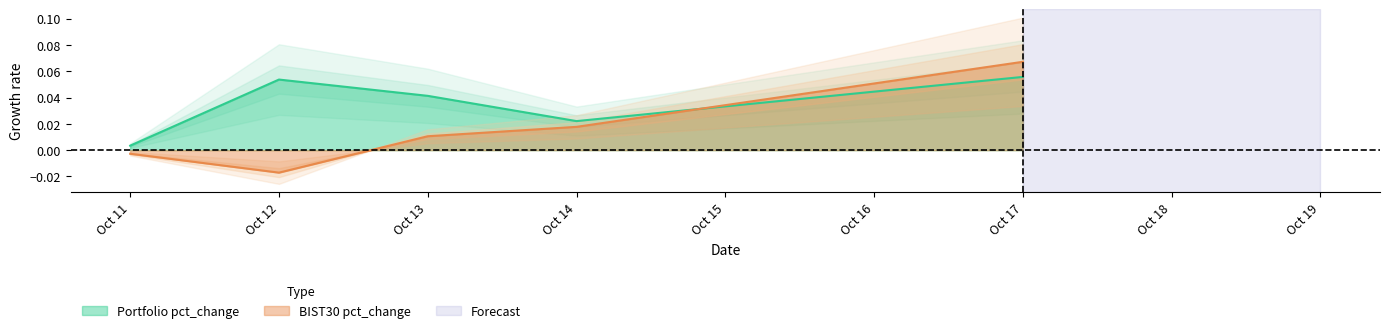

Which series has the largest total across all categories?

Portfolio pct_change